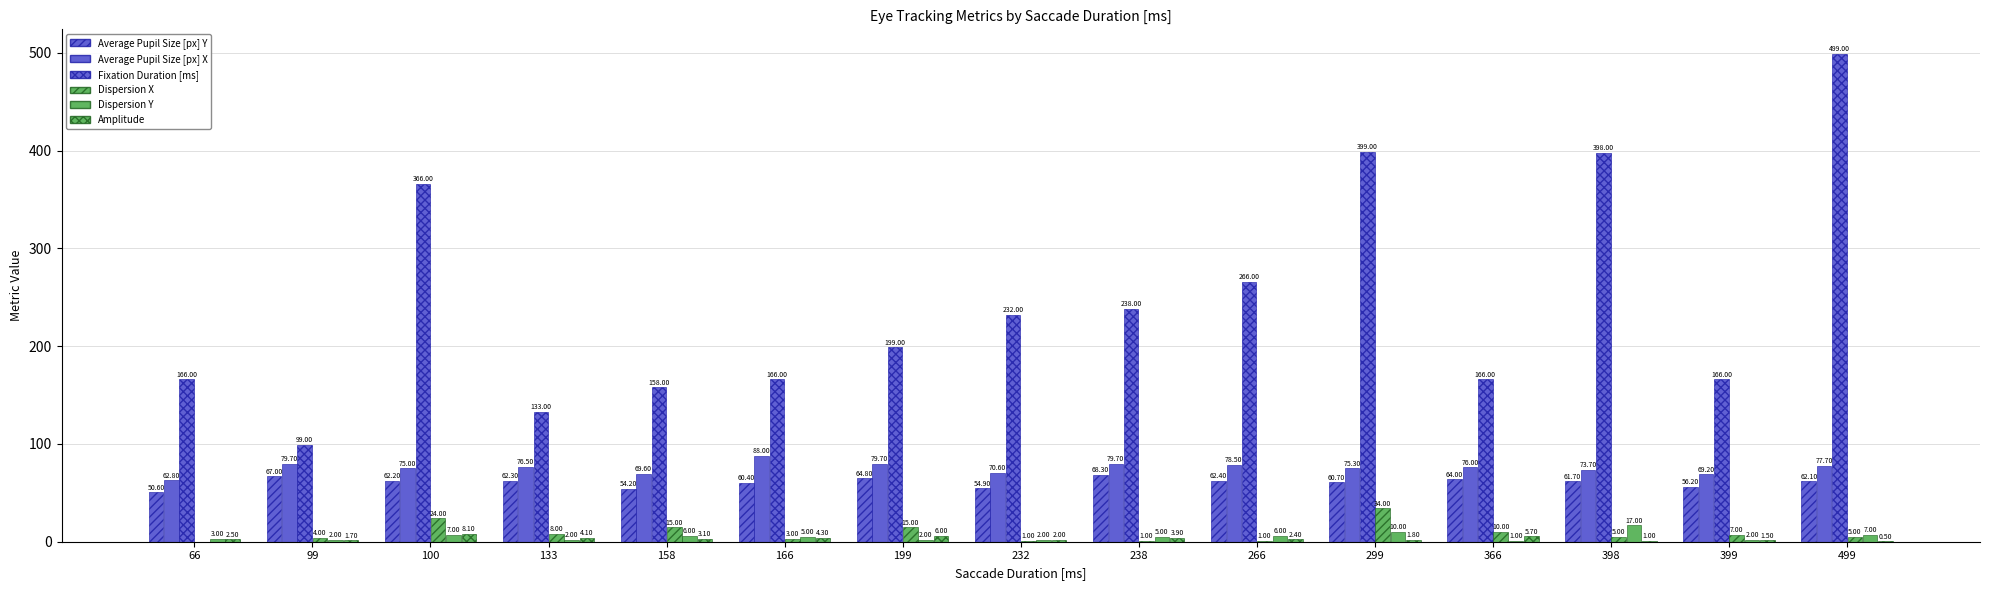

Count the number of data series in this chart.

6